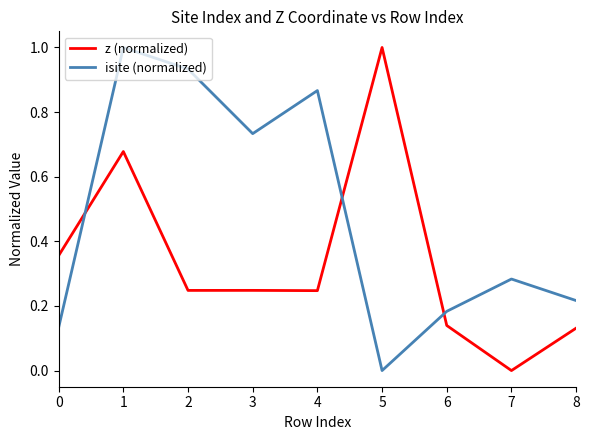

List the series in order of their overall mean, highest first.

isite (normalized), z (normalized)